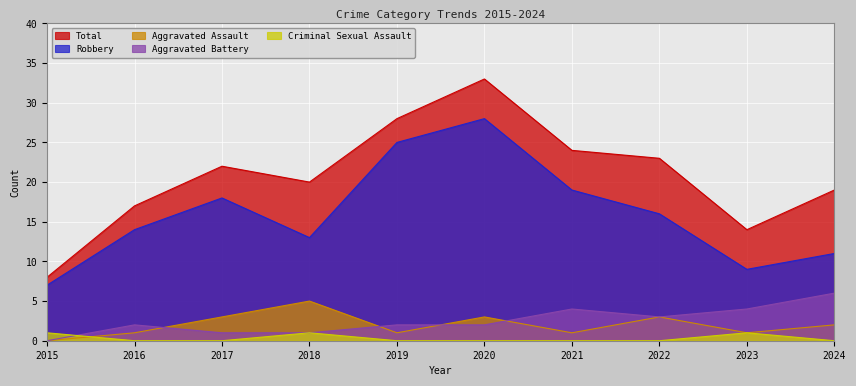

Which series has the largest range (max minus min)?

Total